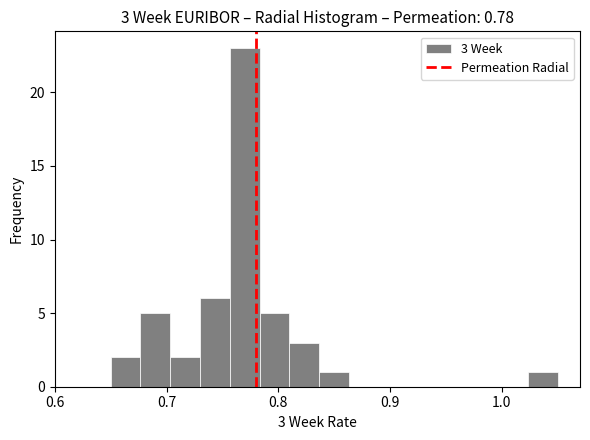

Read against the x-axis, roughly where is the centre of the tallest bar?

0.77